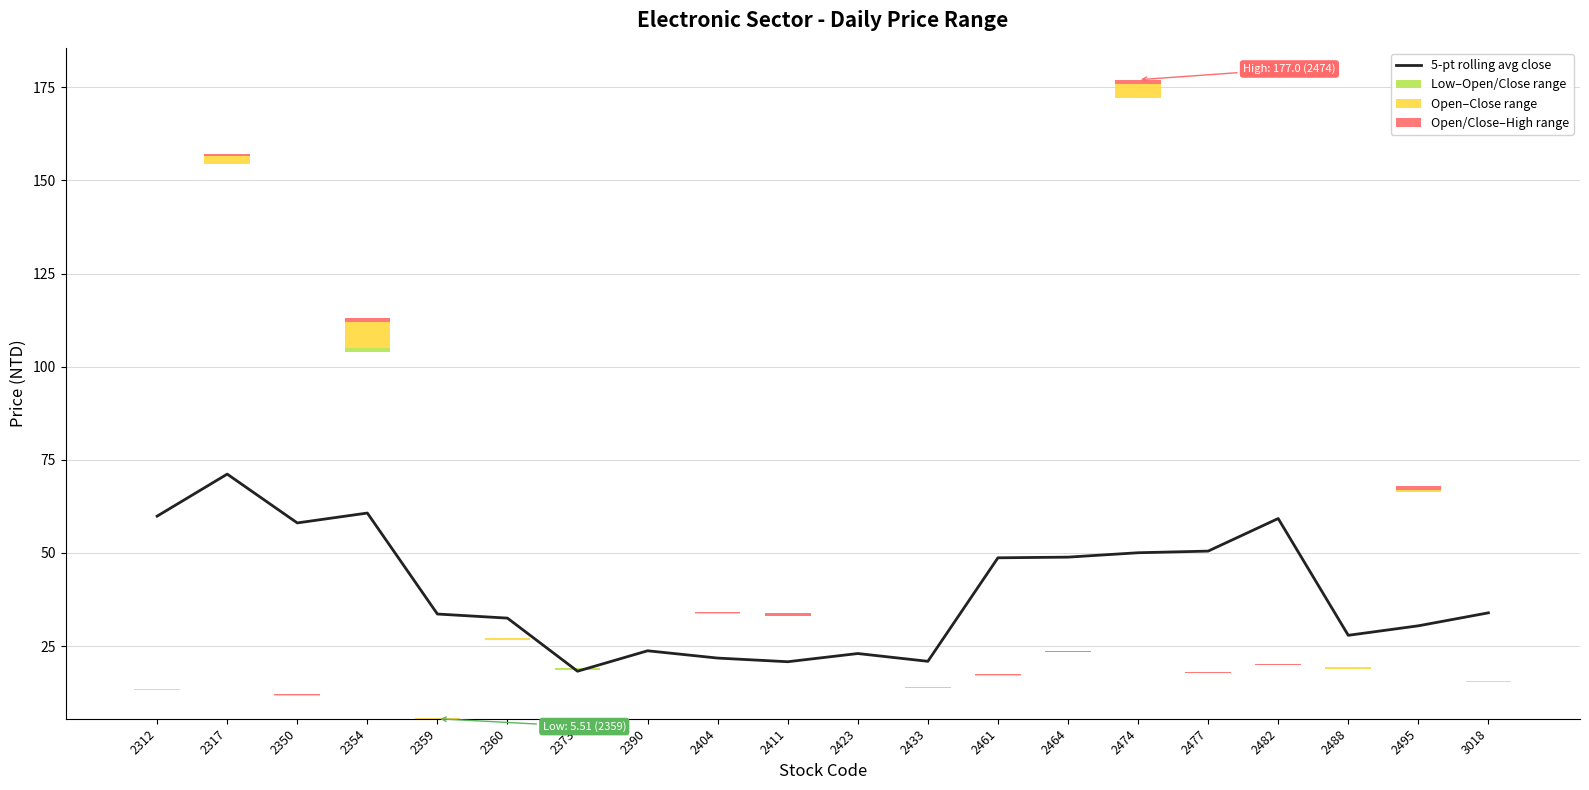

What is the value of the Open/Close–High range bar at the 3rd from the left?

0.2